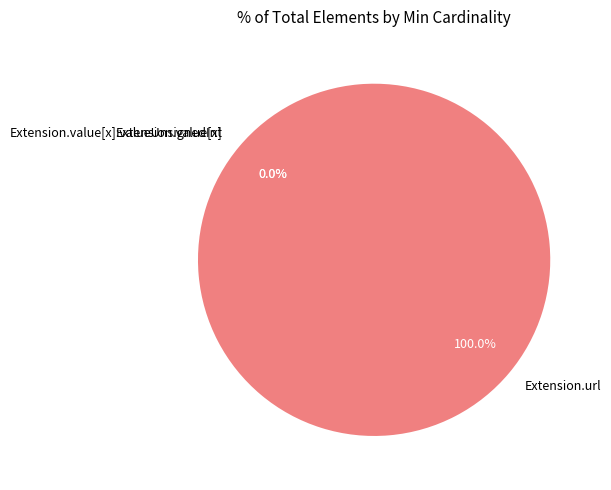

To the nearest percent, what is the combined percentage of Extension.url and Extension.value[x]?

100%